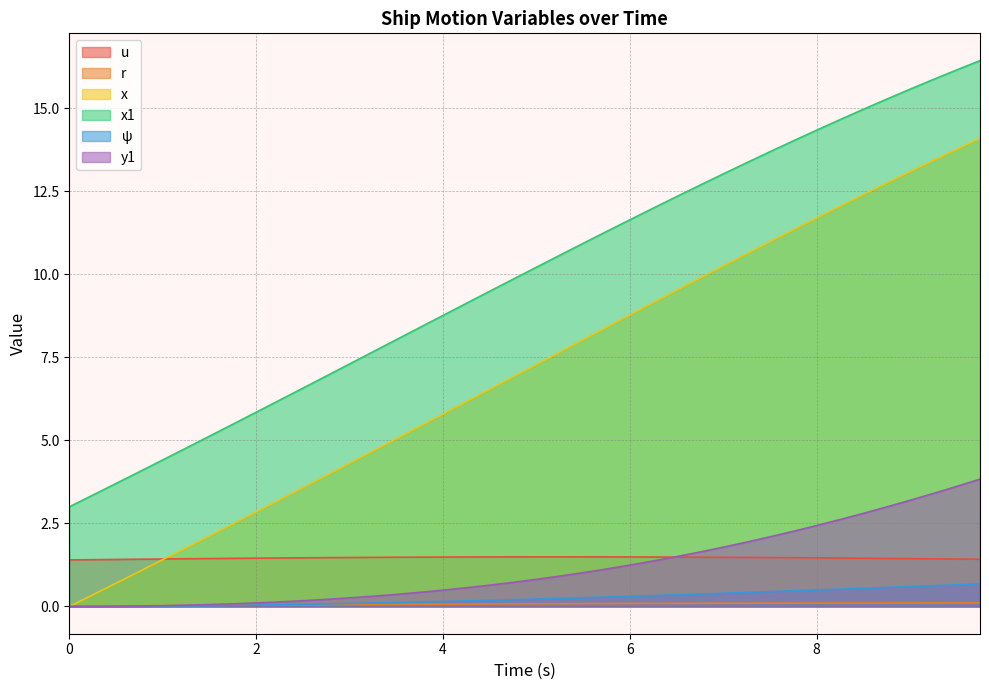

Which series has the largest total across all categories?

x1